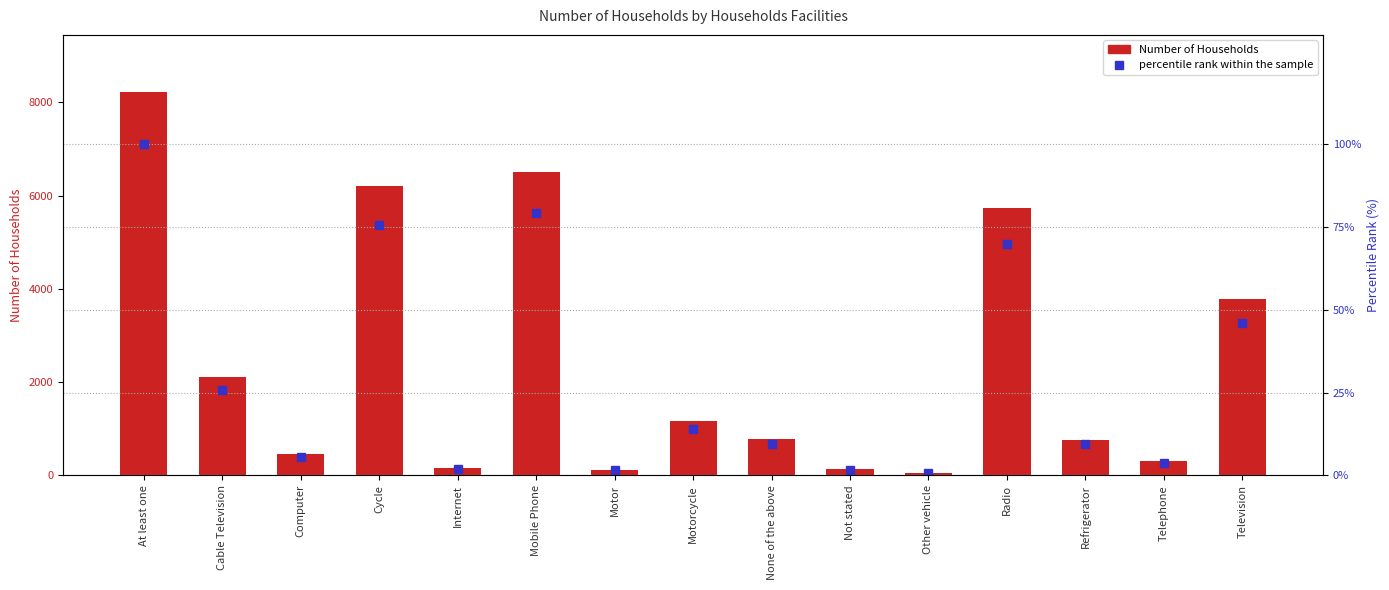

What is the approximate value of Number at Internet?

157.0